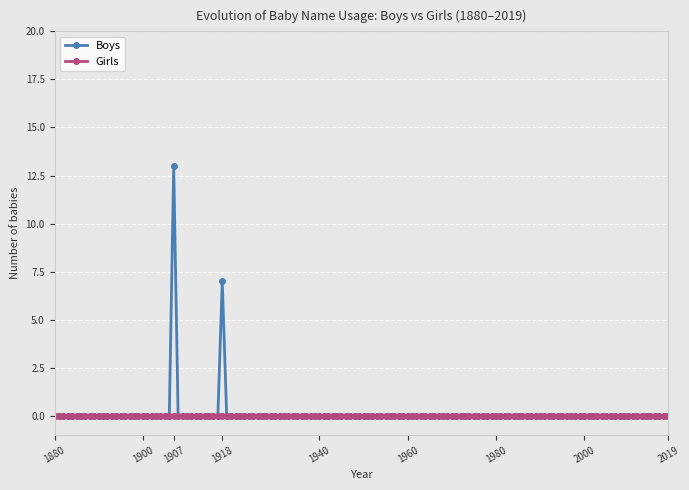

At how many categories does at least one series exceed 3?

2